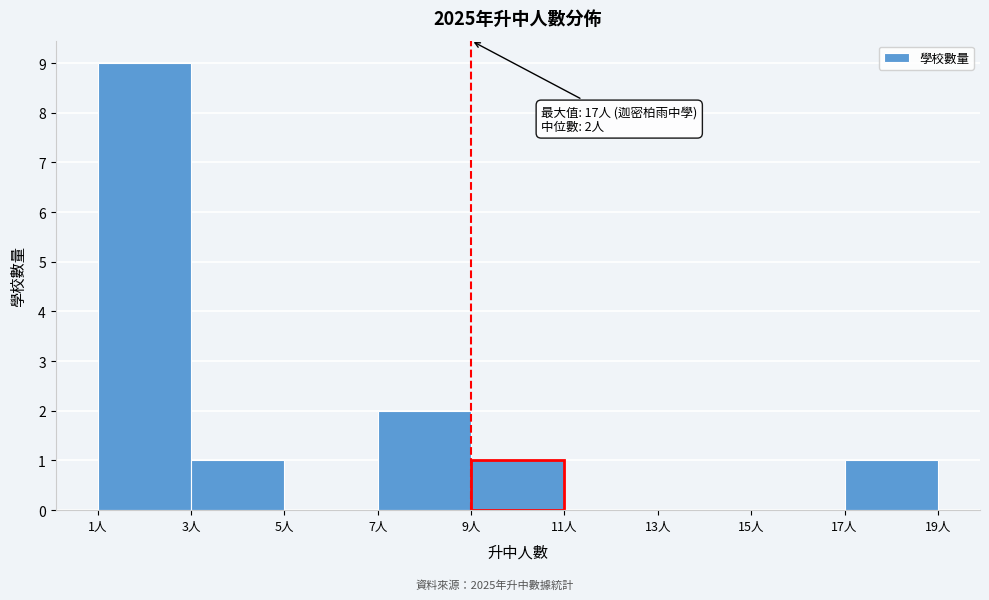

Over which range of the x-axis is the bar tallest?

1 to 3